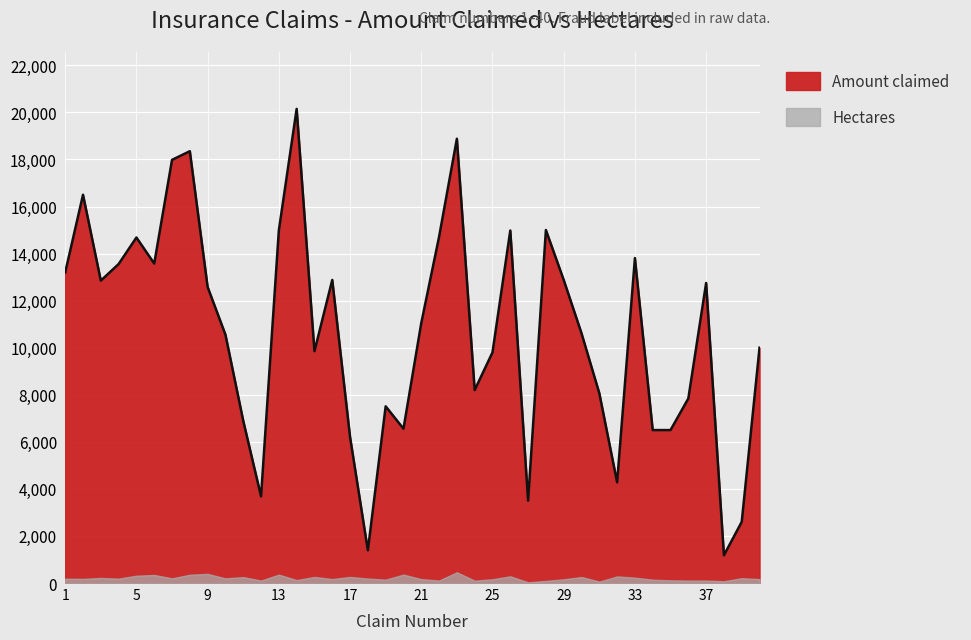

True or false: the data has more than 2 interior local peaks.

True